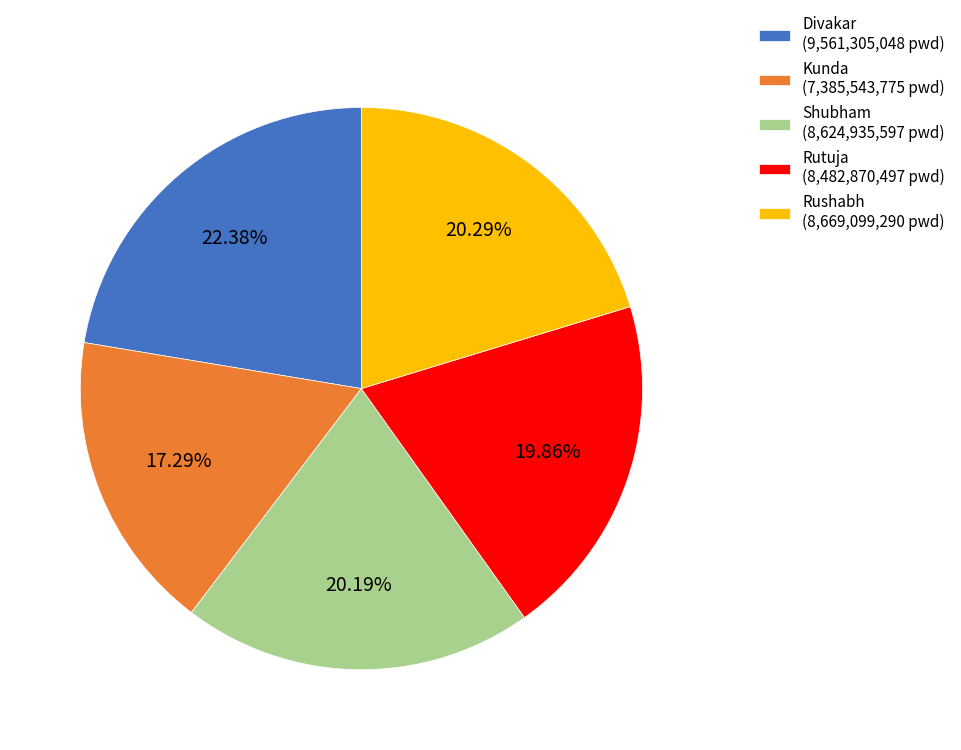

Which category has the biggest portion of the pie?

Divakar